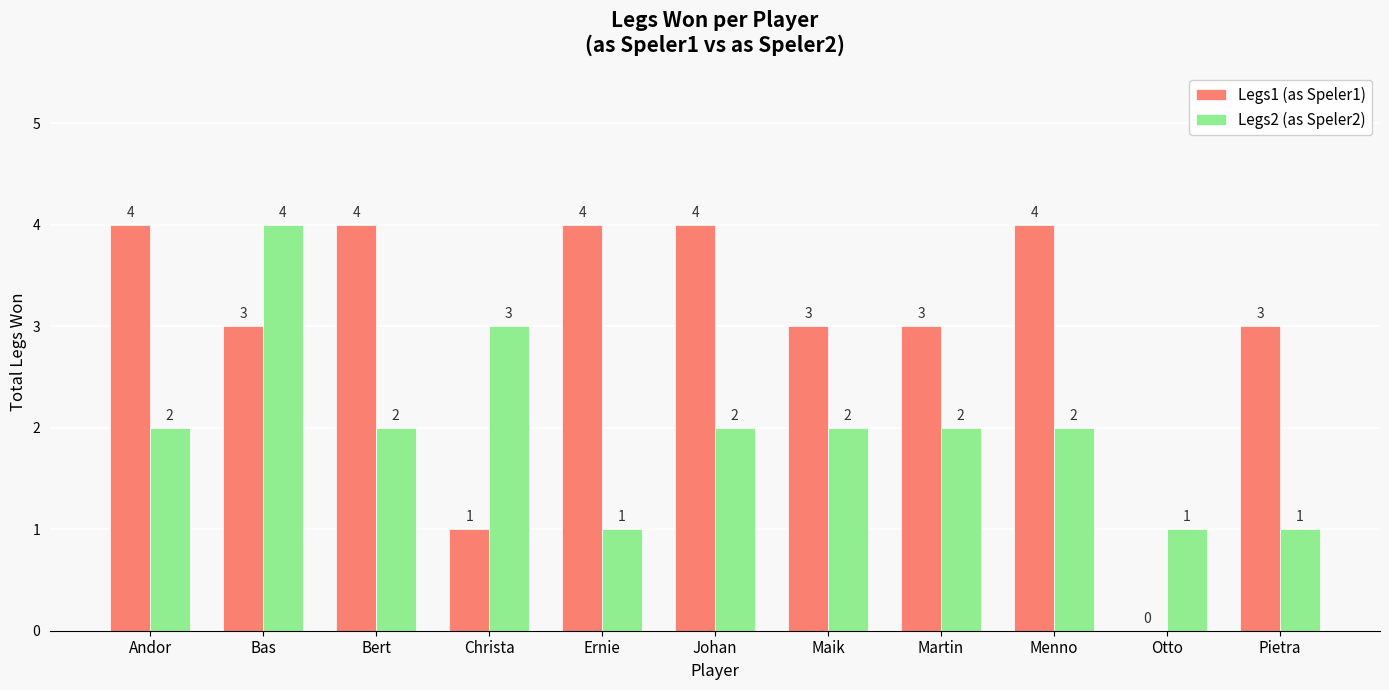

Is the value of Legs2 (as Speler2) at Bas greater than the value of Legs1 (as Speler1) at Christa?

Yes